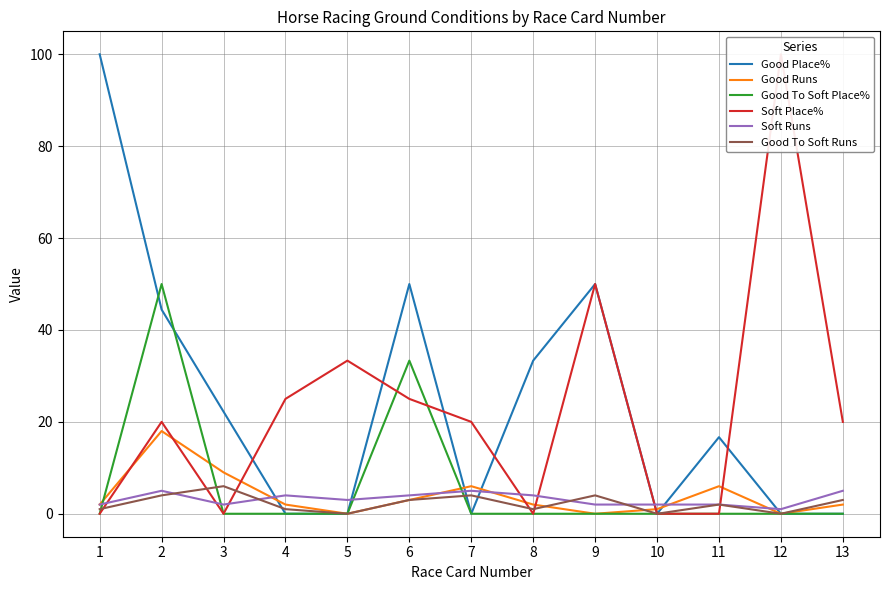

Reading left to right, transcribe all the data shown in this chart.

Good Place%: 100.0	44.4	22.2	0.0	0.0	50.0	0.0	33.3	50.0	0.0	16.7	0.0	0.0
Good Runs: 2.0	18.0	9.0	2.0	0.0	3.0	6.0	2.0	0.0	1.0	6.0	0.0	2.0
Good To Soft Place%: 0.0	50.0	0.0	0.0	0.0	33.3	0.0	0.0	0.0	0.0	0.0	0.0	0.0
Soft Place%: 0.0	20.0	0.0	25.0	33.3	25.0	20.0	0.0	50.0	0.0	0.0	100.0	20.0
Soft Runs: 2.0	5.0	2.0	4.0	3.0	4.0	5.0	4.0	2.0	2.0	2.0	1.0	5.0
Good To Soft Runs: 1.0	4.0	6.0	1.0	0.0	3.0	4.0	1.0	4.0	0.0	2.0	0.0	3.0